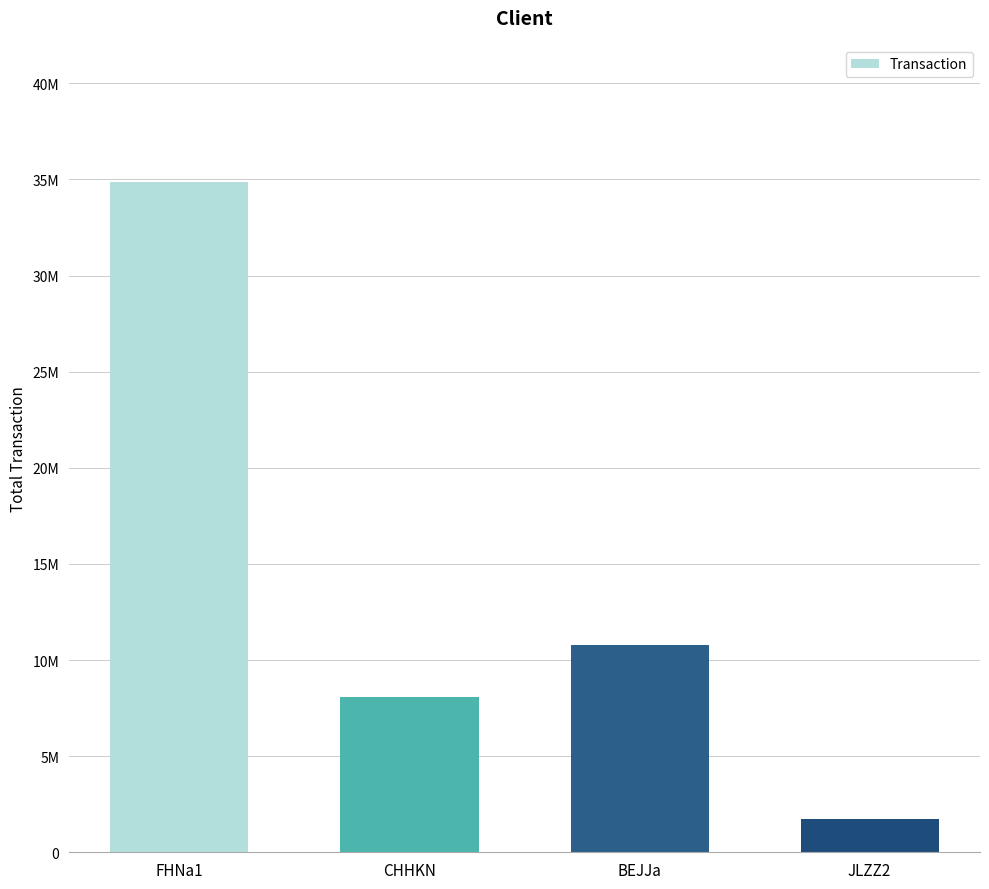

The value at CHHKN is 13977117.8. True or false?

False